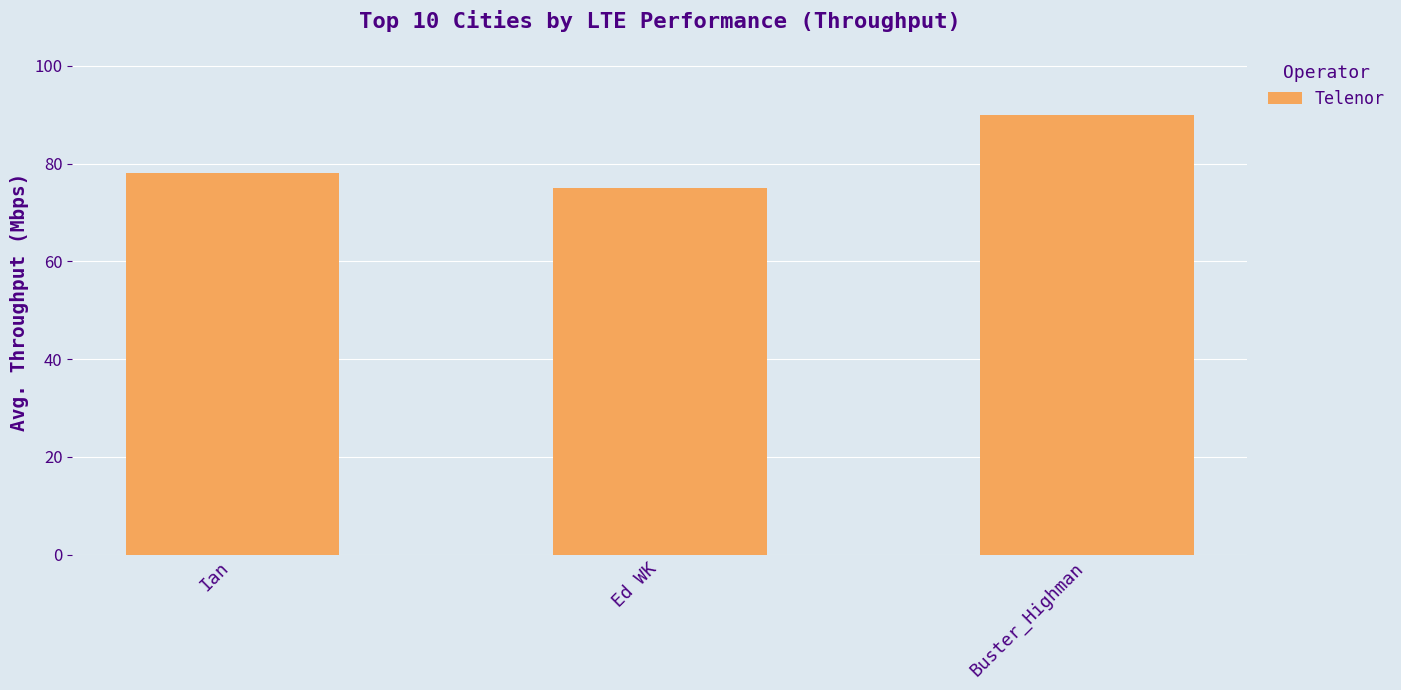

Are the bars horizontal?

No